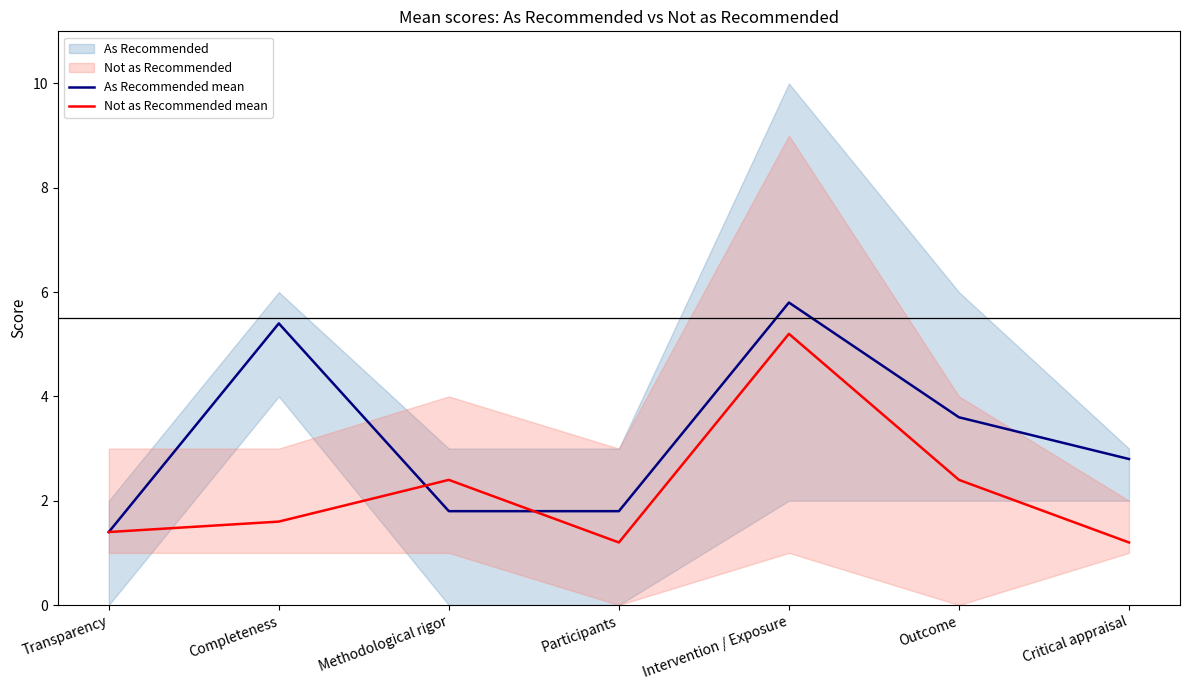

Where does the As Recommended mean series first go above 2?

Completeness